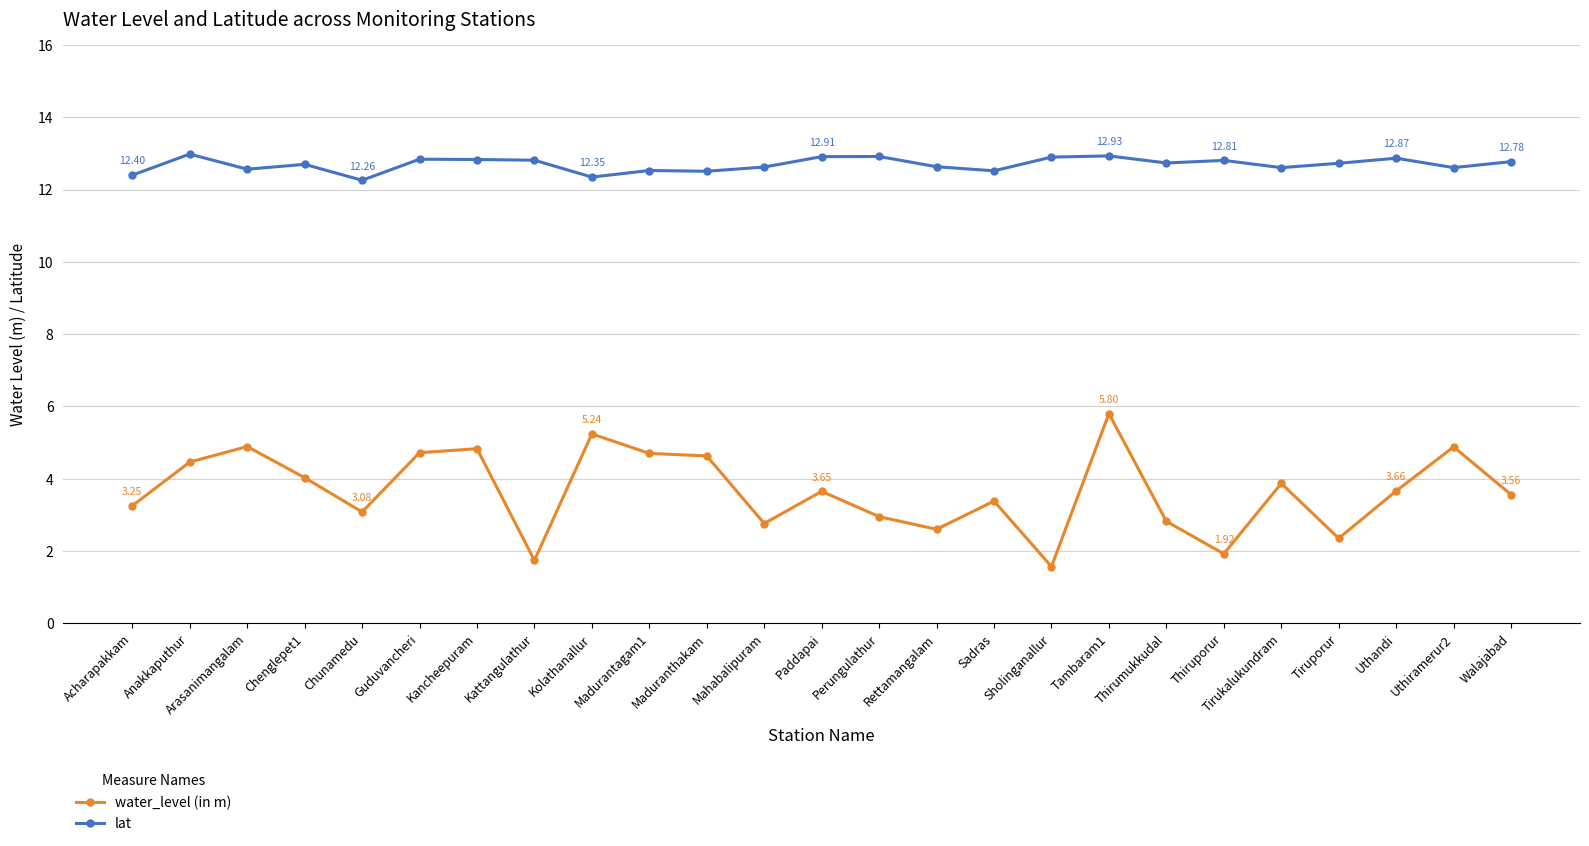

At how many categories does at least one series exceed 12?

25